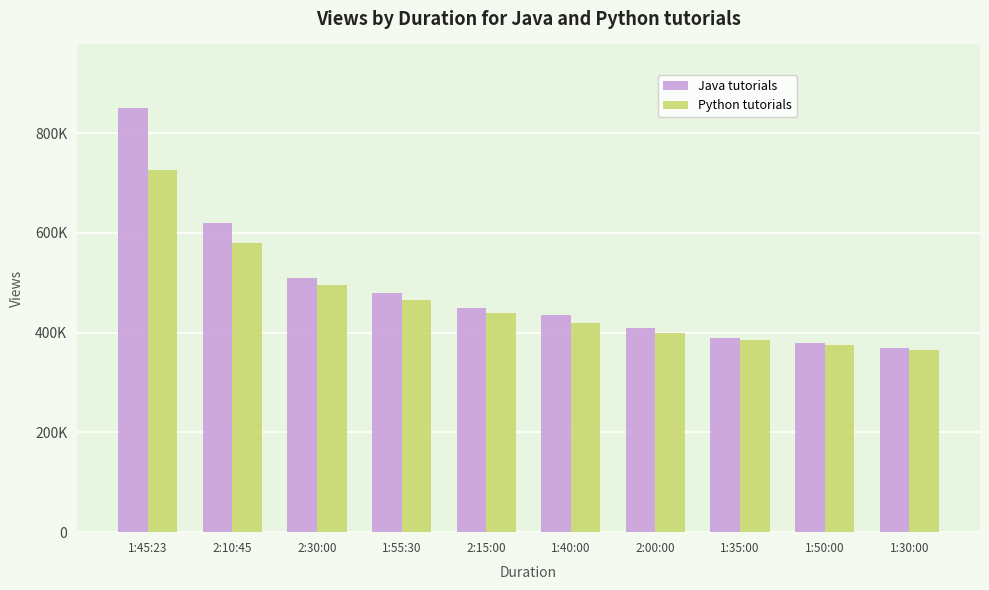

The value of Java at 1:30:00 is 370000. True or false?

True